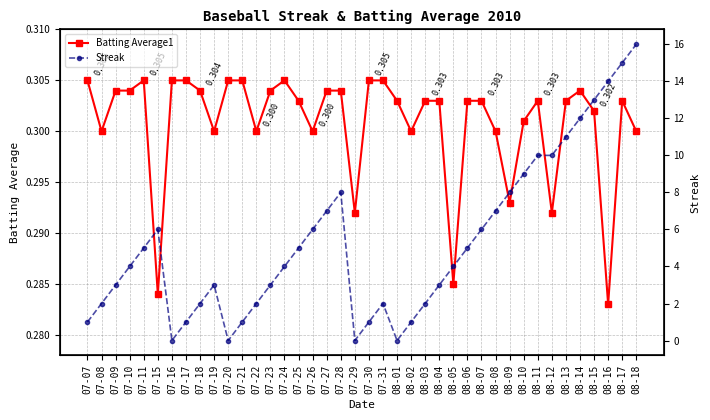

What is the total value across all series at 08-12?

10.3